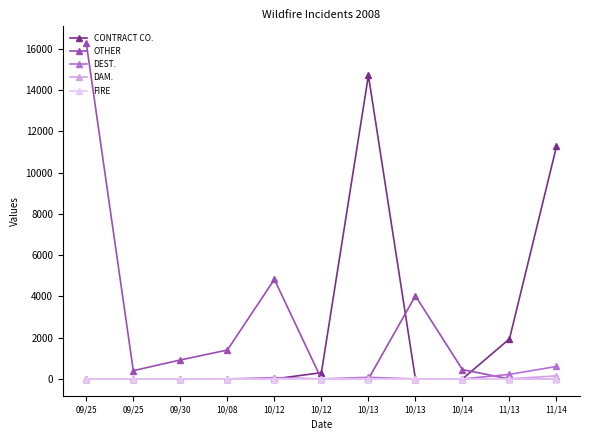

At which category does DAM. reach its first local valley?

10/12